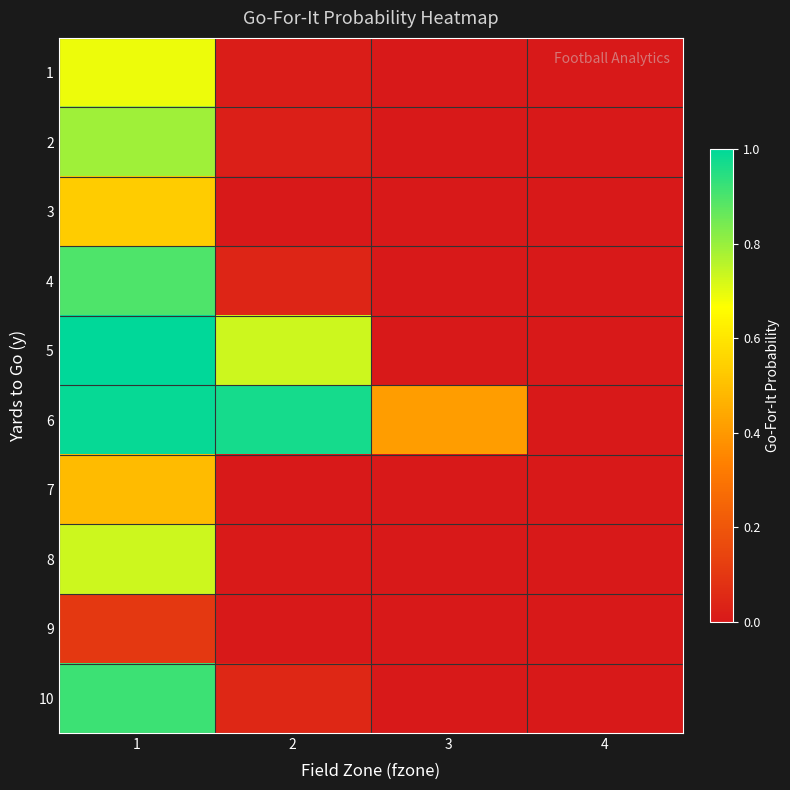

How many distinct data groups are displayed?

10